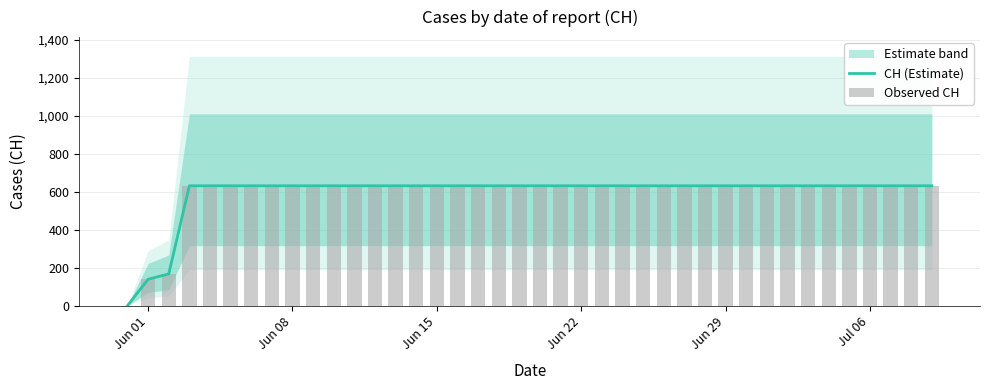

What is the label of the 32nd bar from the right?

Jun 08